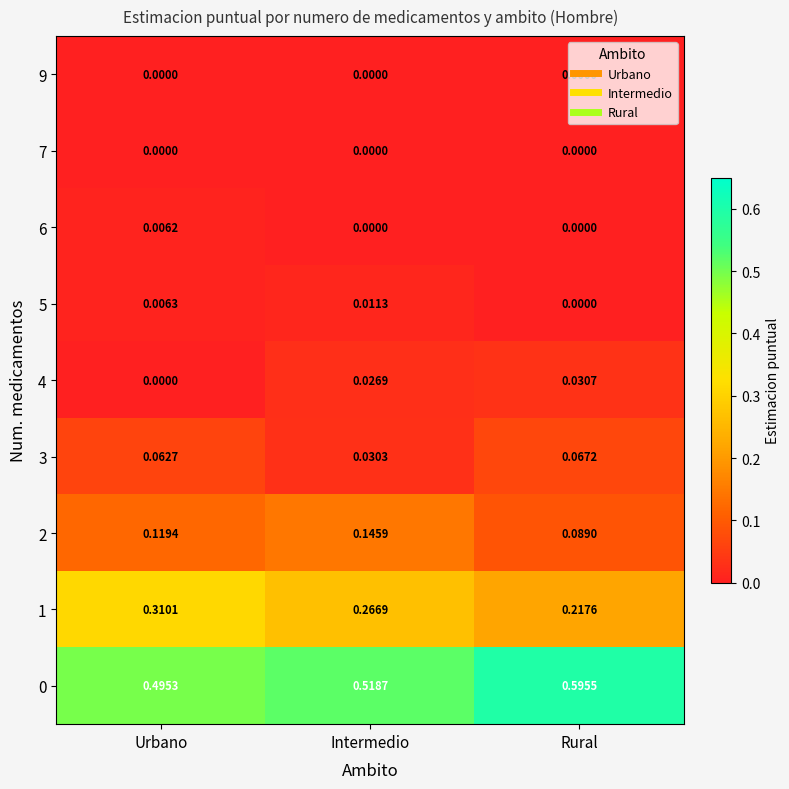

Where is 0 nearest to the value 0?

Urbano